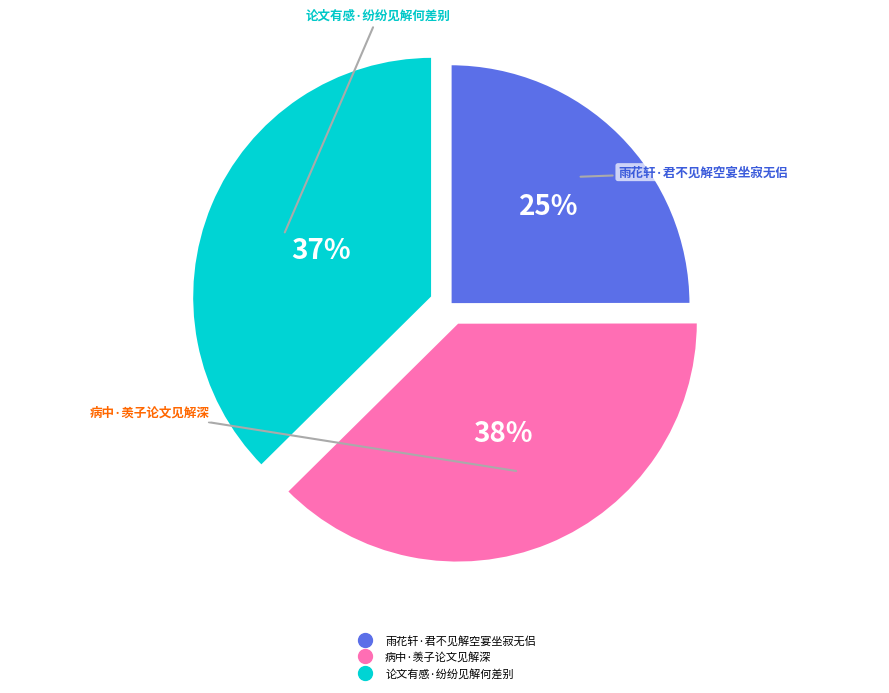

Is the sum of 雨花轩·君不见解空宴坐寂无侣 and 论文有感·纷纷见解何差别 greater than half?

Yes